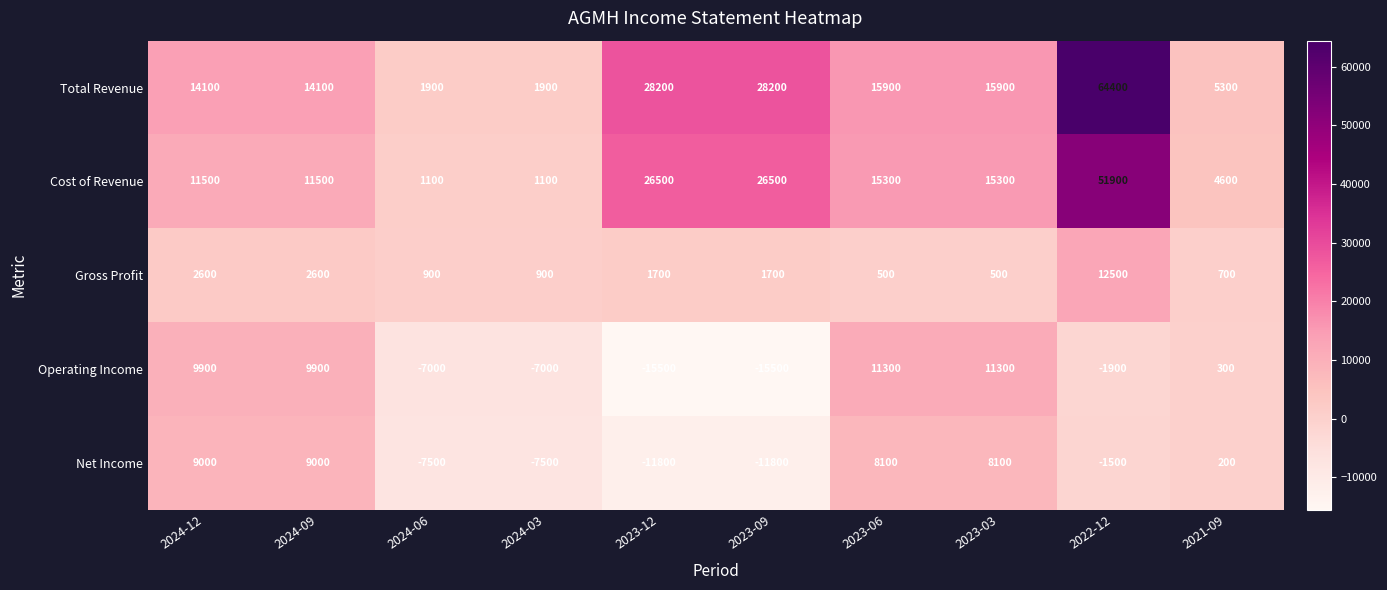

The Total Revenue series shows 382 at 2024-03. True or false?

False